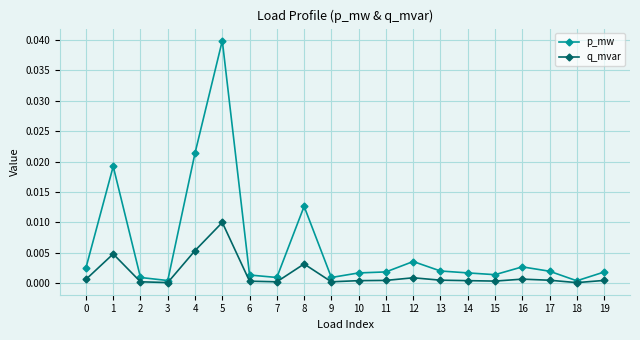

Does the chart have visible grid lines?

Yes